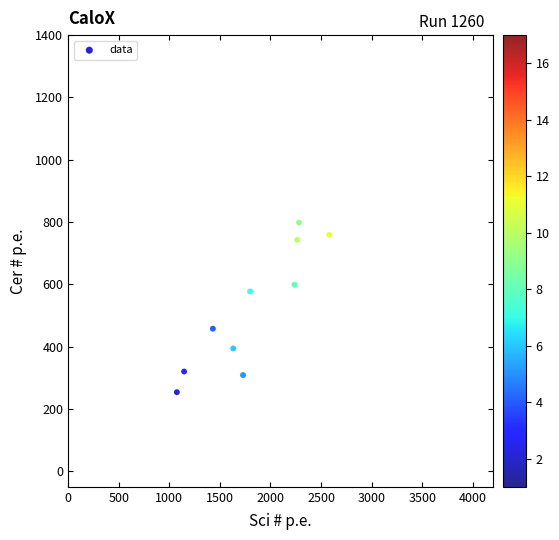

What is the range of X values (max minus min)?

1506.9